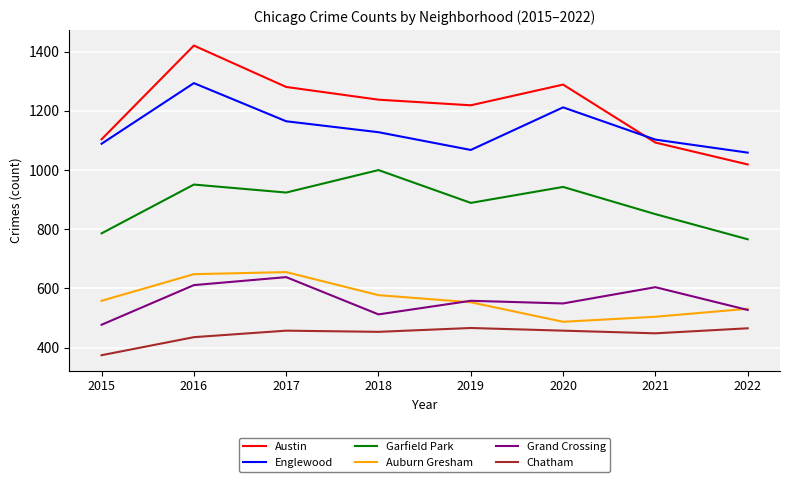

Is this an area chart (filled region under the line)?

No